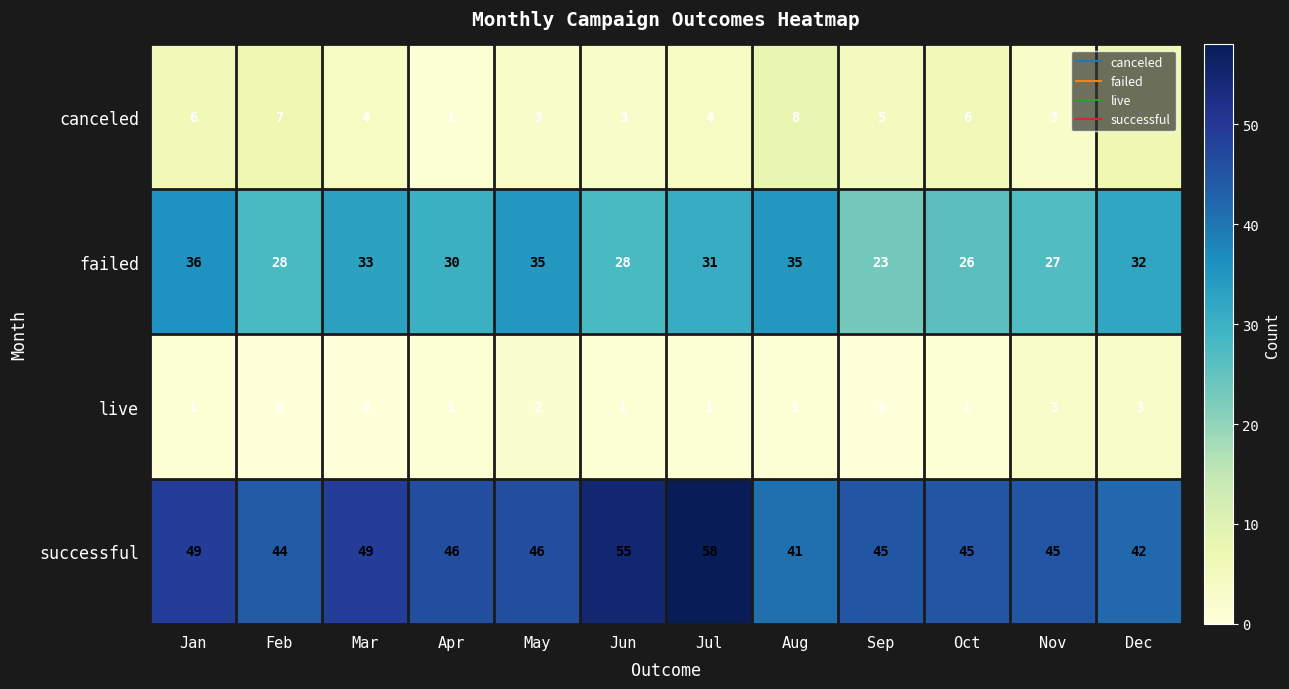

Rank the series at Aug from lowest to highest value.

live, canceled, failed, successful